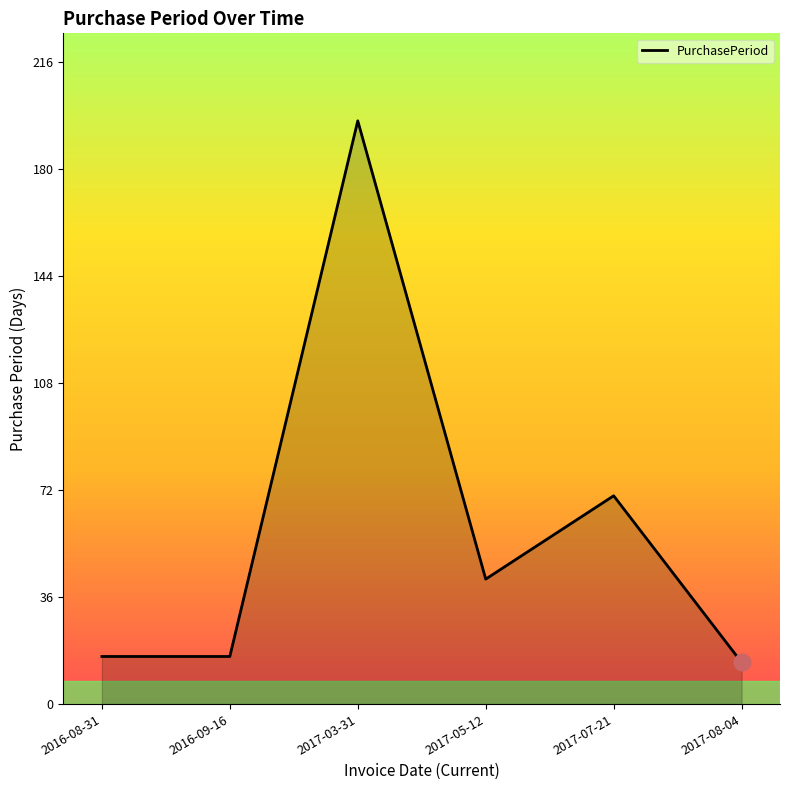

What is the difference between the maximum and second lowest values?

180